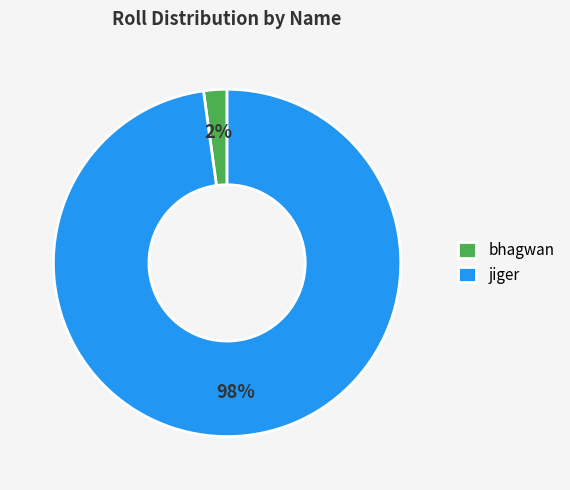

How many segments does this pie chart have?

2